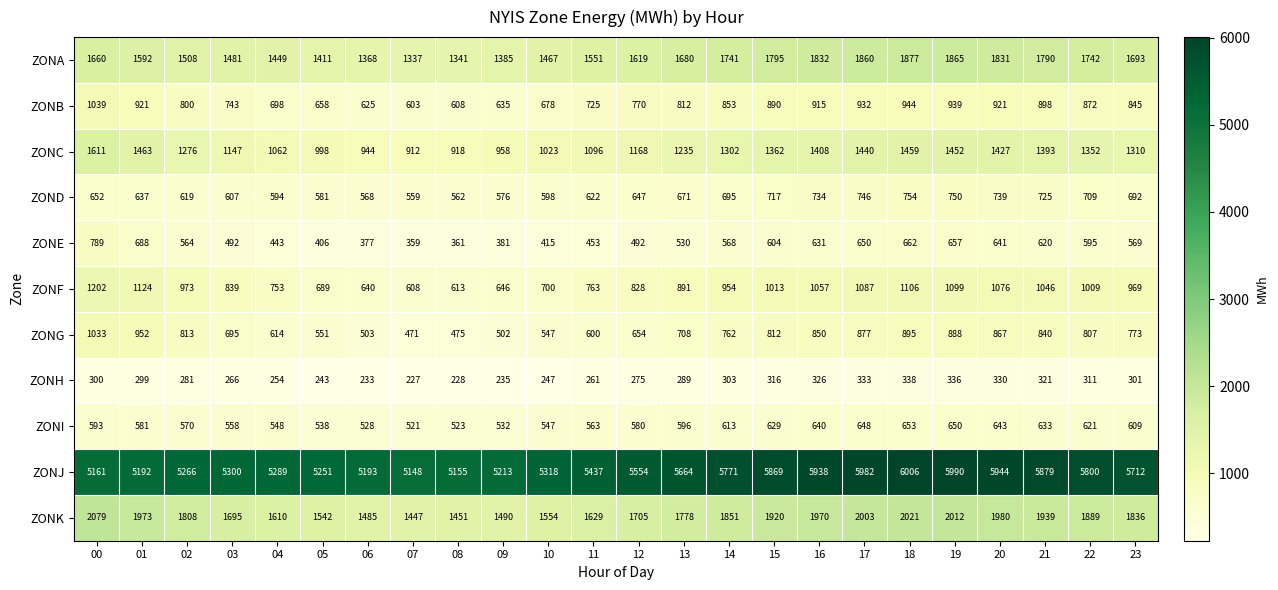

What is the difference between the ZONE values at 11 and 10?

38